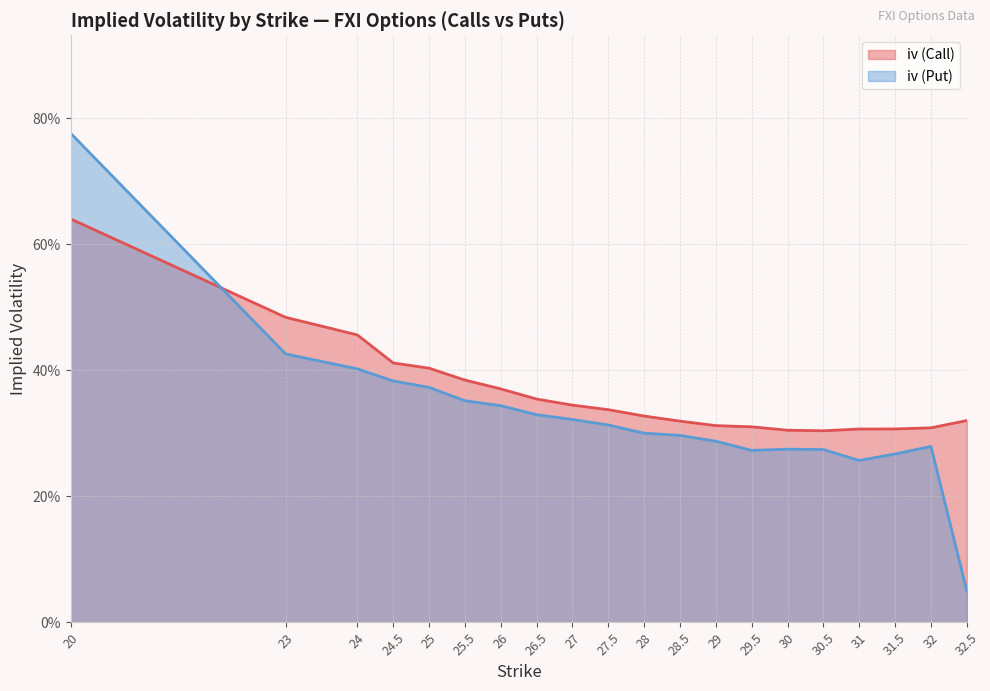

Where is the first local minimum for iv (Call)?

30.5